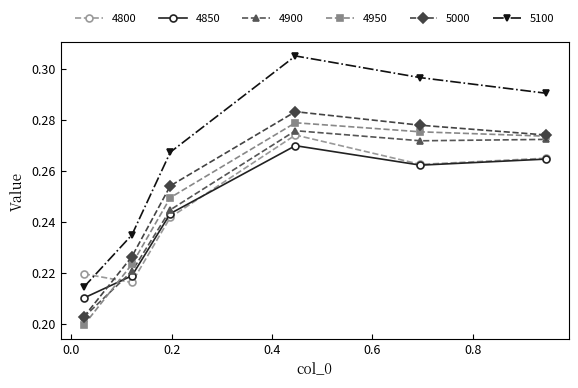

True or false: 4950 and 5100 intersect in this chart.

False